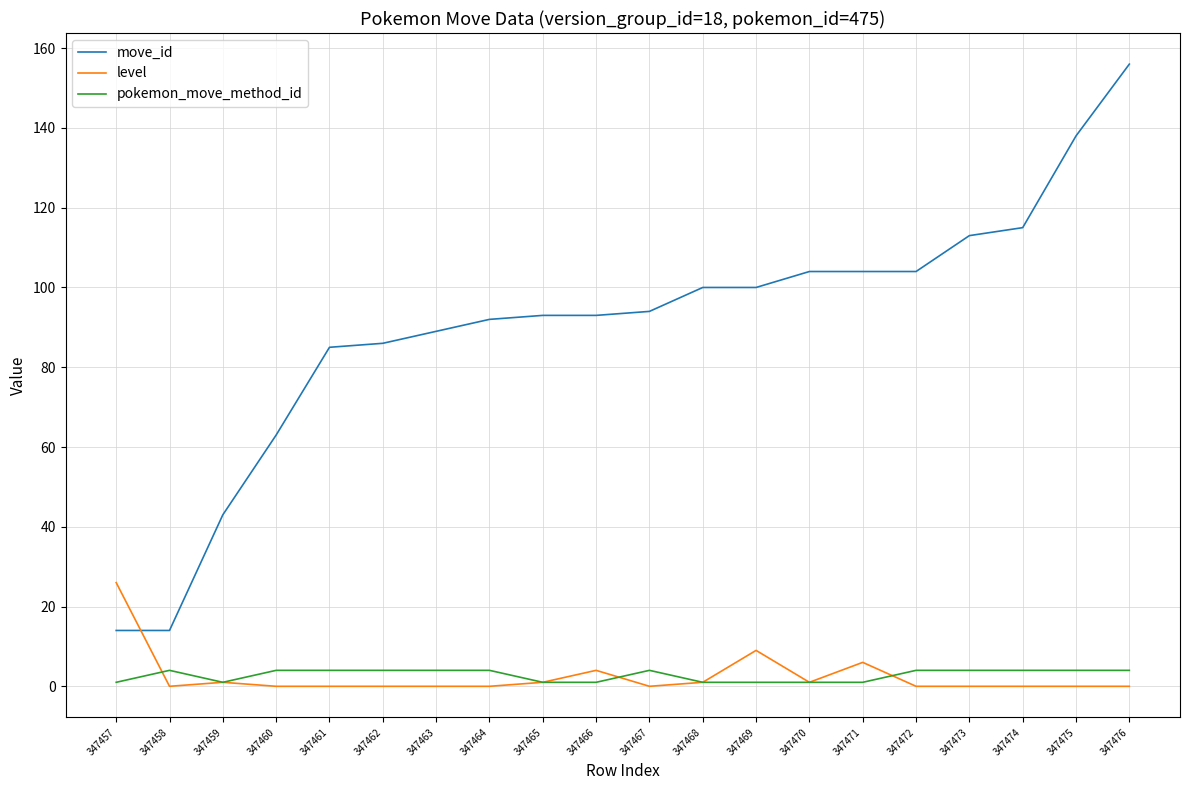

Reading left to right, what are all the values shown in this chart?

move_id: 347457=14	347458=14	347459=43	347460=63	347461=85	347462=86	347463=89	347464=92	347465=93	347466=93	347467=94	347468=100	347469=100	347470=104	347471=104	347472=104	347473=113	347474=115	347475=138	347476=156
level: 347457=26	347458=0	347459=1	347460=0	347461=0	347462=0	347463=0	347464=0	347465=1	347466=4	347467=0	347468=1	347469=9	347470=1	347471=6	347472=0	347473=0	347474=0	347475=0	347476=0
pokemon_move_method_id: 347457=1	347458=4	347459=1	347460=4	347461=4	347462=4	347463=4	347464=4	347465=1	347466=1	347467=4	347468=1	347469=1	347470=1	347471=1	347472=4	347473=4	347474=4	347475=4	347476=4